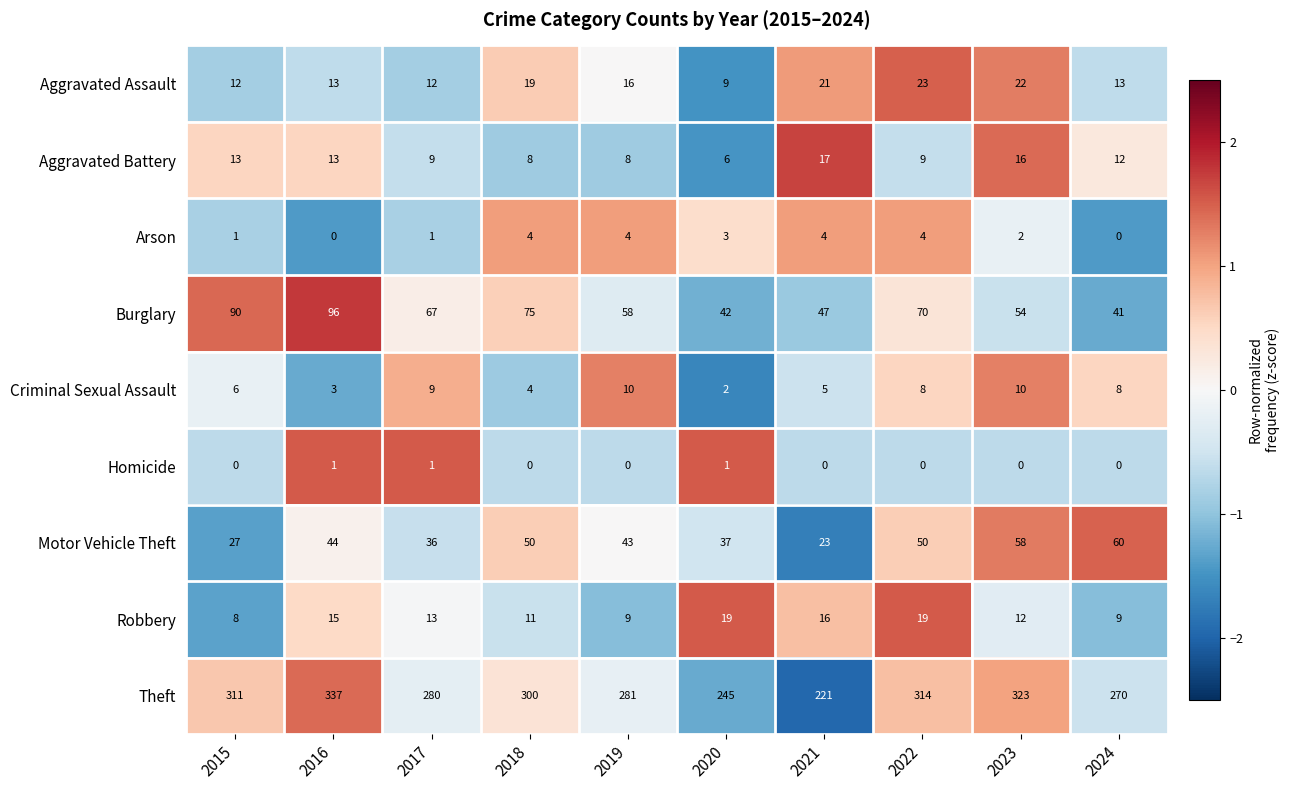

Which series changed the most between 2021 and 2022?

Theft